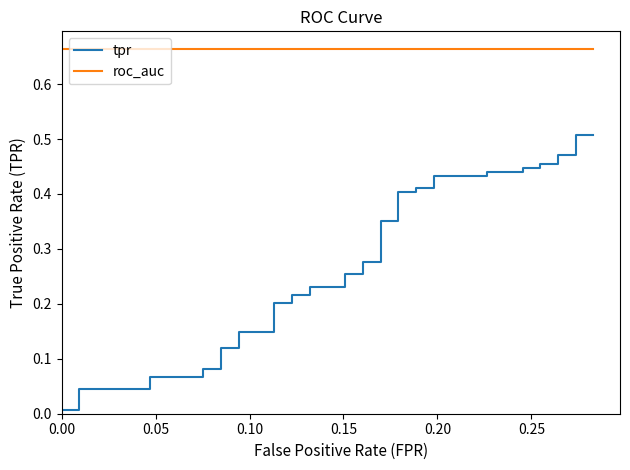

True or false: tpr and roc_auc intersect in this chart.

False